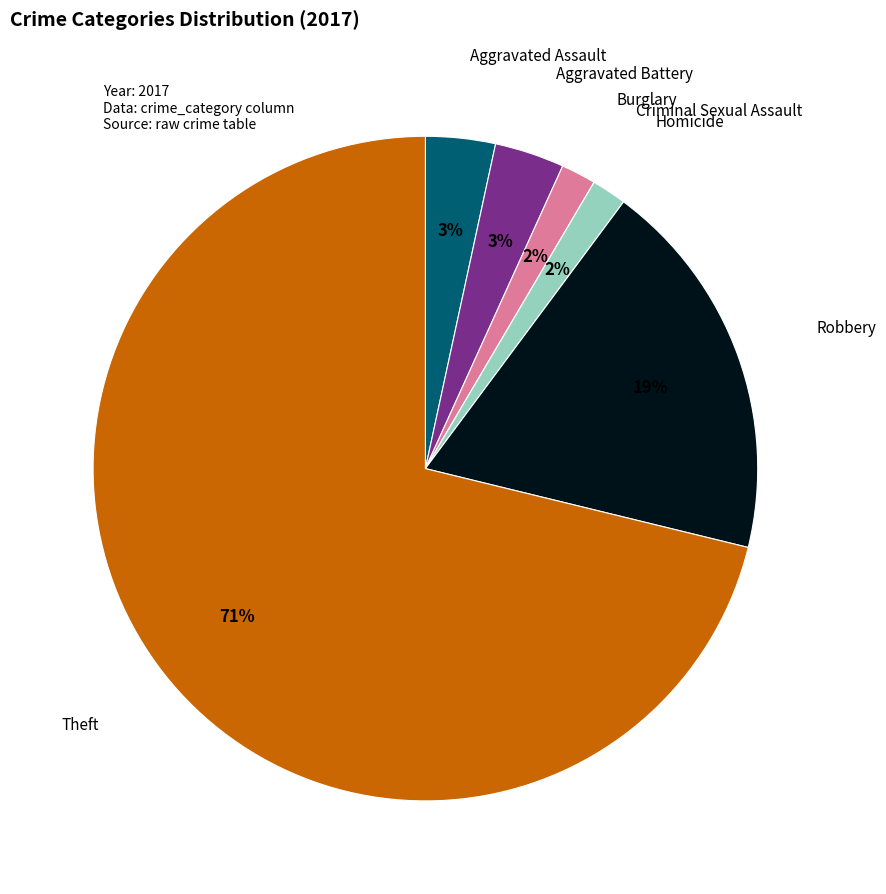

To the nearest percent, what is the difference between the largest and smallest slice percentages?

71%